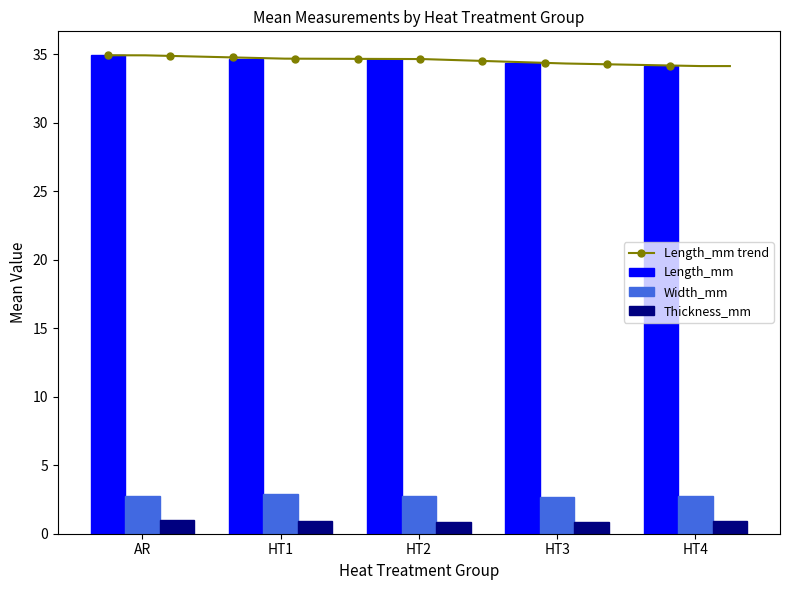

What is the label of the 1st bar from the left?

AR